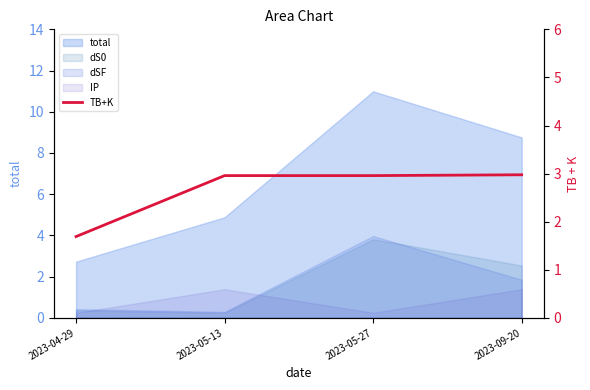

At which label is the value closest to 2?

2023-04-29